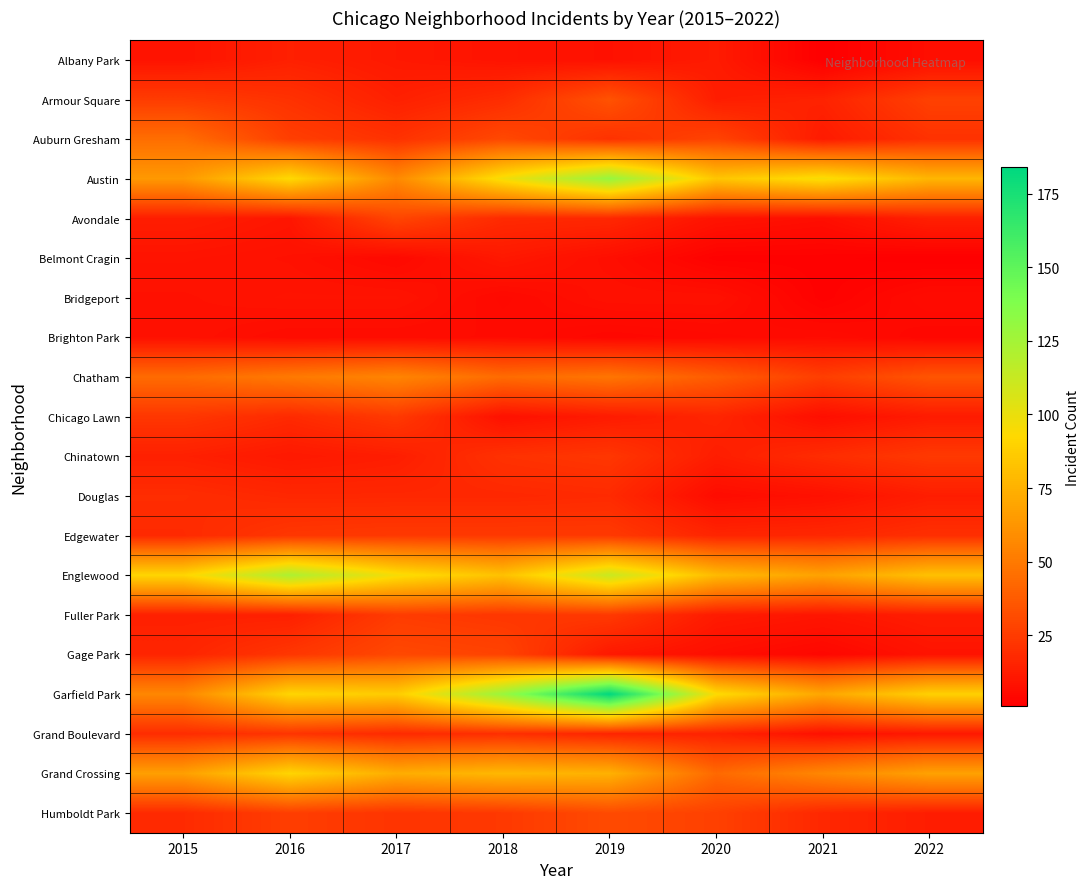

Reading left to right, transcribe all the data shown in this chart.

Albany Park: 2015=9	2016=14	2017=11	2018=9	2019=8	2020=12	2021=1	2022=7
Armour Square: 2015=25	2016=21	2017=14	2018=19	2019=34	2020=13	2021=15	2022=27
Auburn Gresham: 2015=45	2016=26	2017=21	2018=30	2019=21	2020=28	2021=12	2022=21
Austin: 2015=64	2016=93	2017=57	2018=97	2019=130	2020=84	2021=96	2022=77
Avondale: 2015=13	2016=10	2017=29	2018=18	2019=17	2020=9	2021=7	2022=14
Belmont Cragin: 2015=9	2016=8	2017=5	2018=11	2019=7	2020=2	2021=2	2022=1
Bridgeport: 2015=8	2016=9	2017=9	2018=5	2019=8	2020=8	2021=2	2022=6
Brighton Park: 2015=8	2016=6	2017=6	2018=6	2019=4	2020=5	2021=6	2022=4
Chatham: 2015=44	2016=50	2017=55	2018=44	2019=48	2020=38	2021=26	2022=35
Chicago Lawn: 2015=23	2016=18	2017=24	2018=8	2019=12	2020=16	2021=7	2022=12
Chinatown: 2015=14	2016=11	2017=13	2018=21	2019=23	2020=13	2021=19	2022=24
Douglas: 2015=19	2016=17	2017=17	2018=17	2019=18	2020=6	2021=8	2022=13
Edgewater: 2015=18	2016=23	2017=24	2018=24	2019=24	2020=16	2021=17	2022=20
Englewood: 2015=91	2016=122	2017=96	2018=82	2019=112	2020=79	2021=68	2022=82
Fuller Park: 2015=14	2016=14	2017=25	2018=23	2019=24	2020=12	2021=10	2022=13
Gage Park: 2015=16	2016=23	2017=30	2018=28	2019=11	2020=7	2021=4	2022=9
Garfield Park: 2015=56	2016=91	2017=87	2018=129	2019=184	2020=94	2021=70	2022=89
Grand Boulevard: 2015=19	2016=22	2017=18	2018=20	2019=16	2020=15	2021=8	2022=11
Grand Crossing: 2015=67	2016=91	2017=73	2018=78	2019=75	2020=43	2021=56	2022=68
Humboldt Park: 2015=18	2016=26	2017=22	2018=24	2019=31	2020=27	2021=17	2022=13